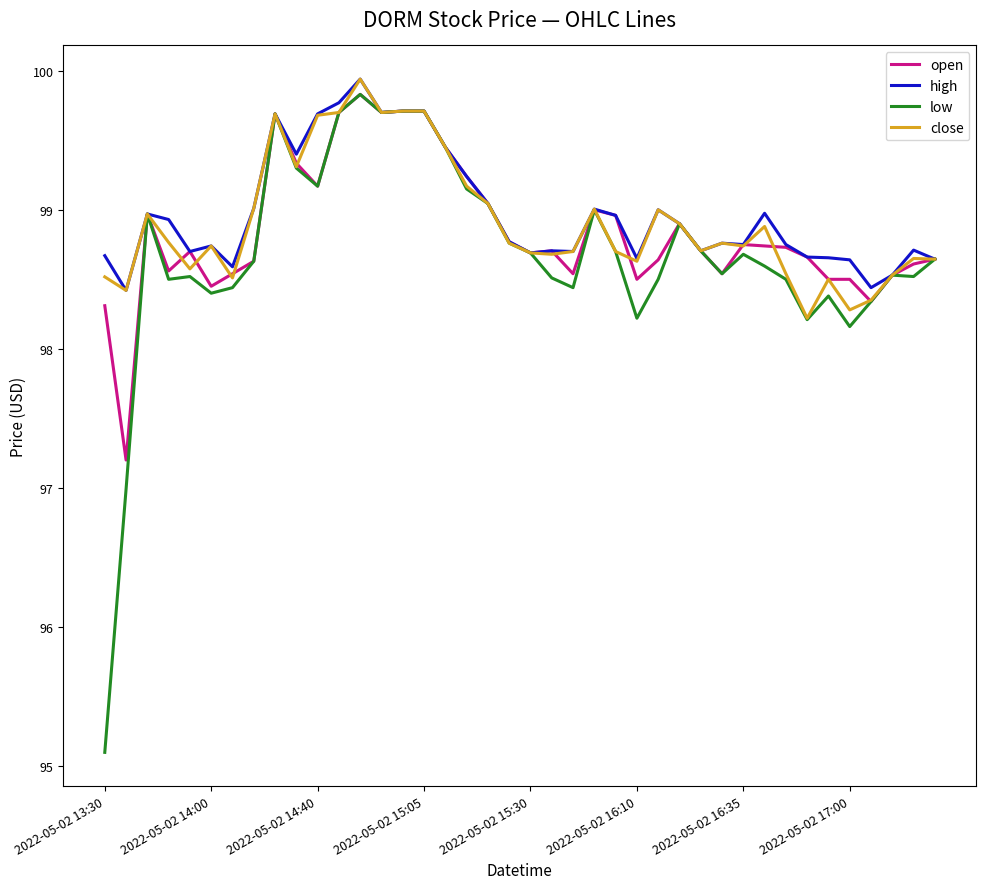

What is the difference between the second highest and minimum values in the close series?

1.5